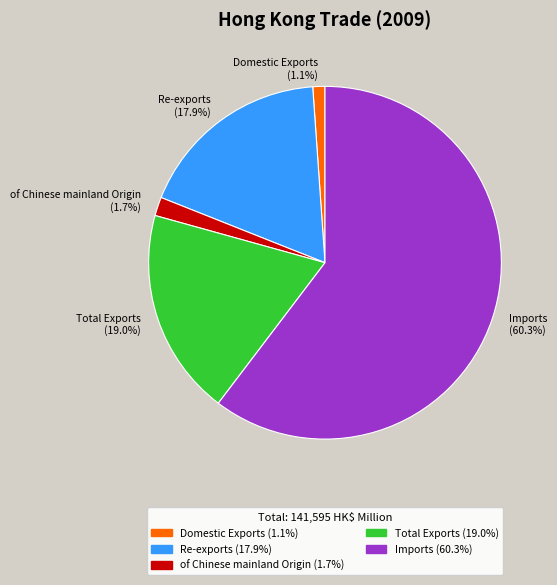

How many slices are in this pie chart?

5